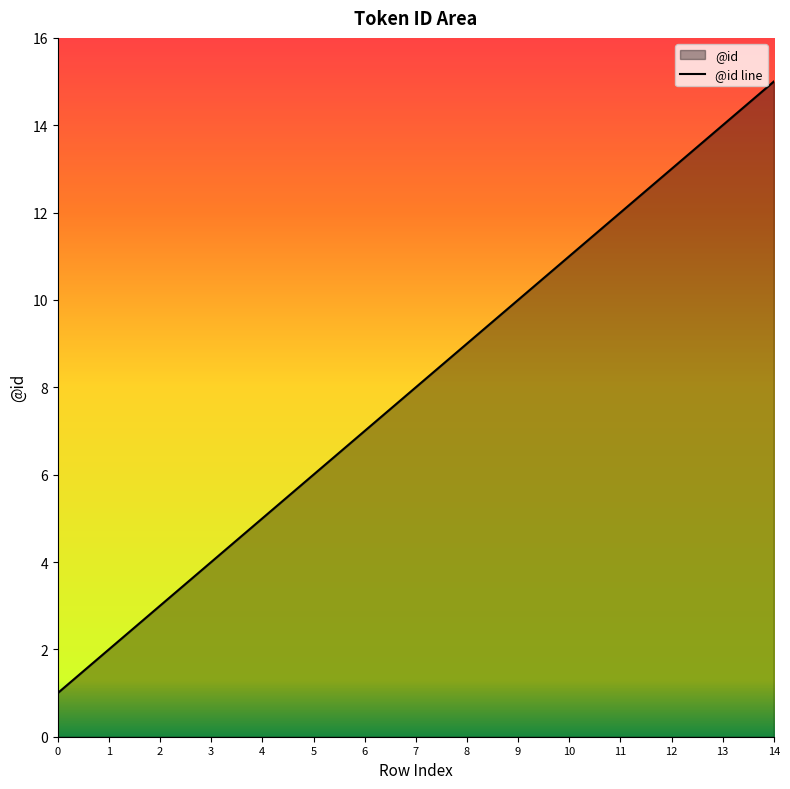

What is the difference between the values at 9 and 2?

7